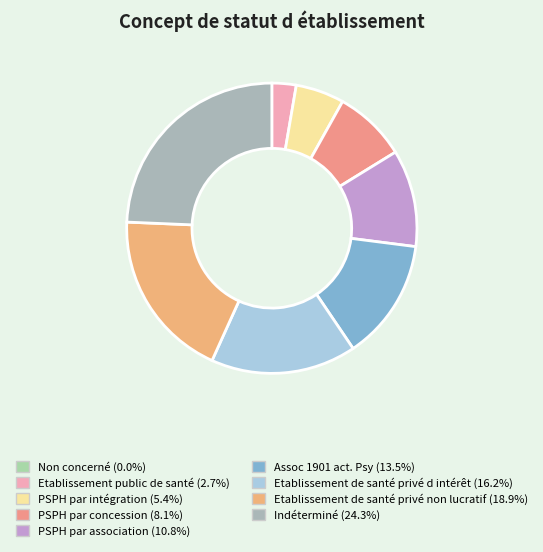

To the nearest percent, what is the average slice percentage?

11%